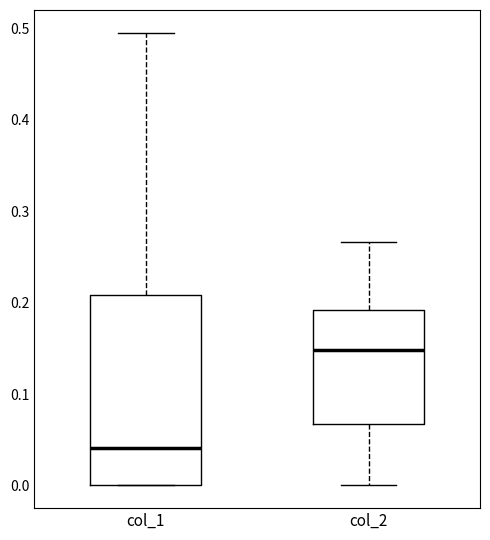

Where is the upper edge of the box for col_1 on the y-axis? The values are not printed on the chart, so give them approximately, as read against the axis.

0.21